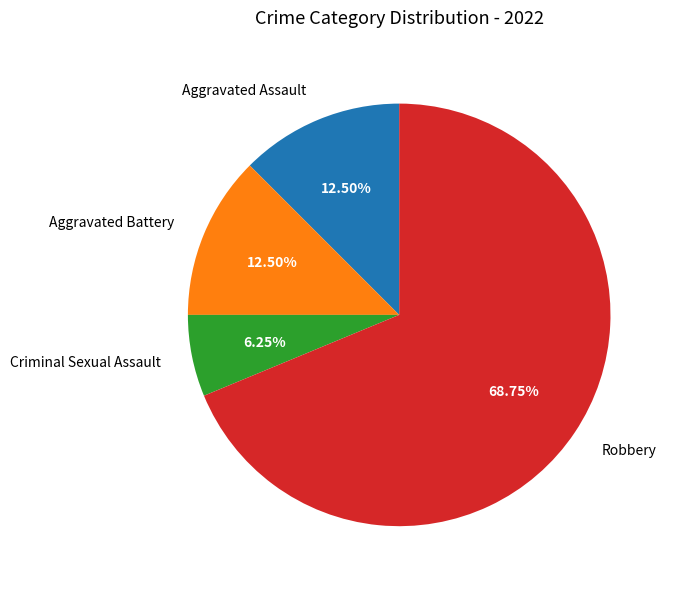

Is there a majority slice in this chart?

Yes